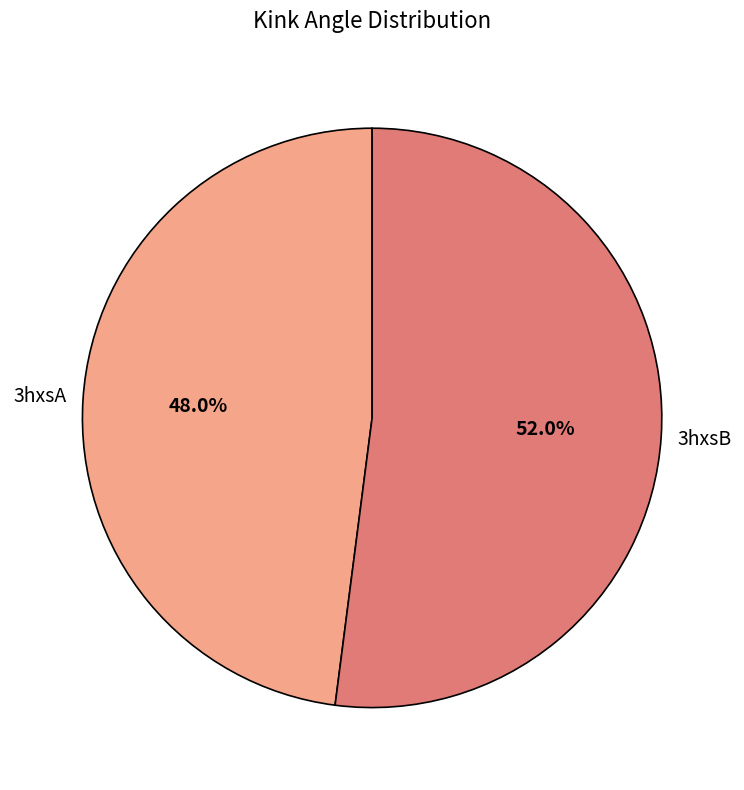

Is there a majority slice in this chart?

Yes